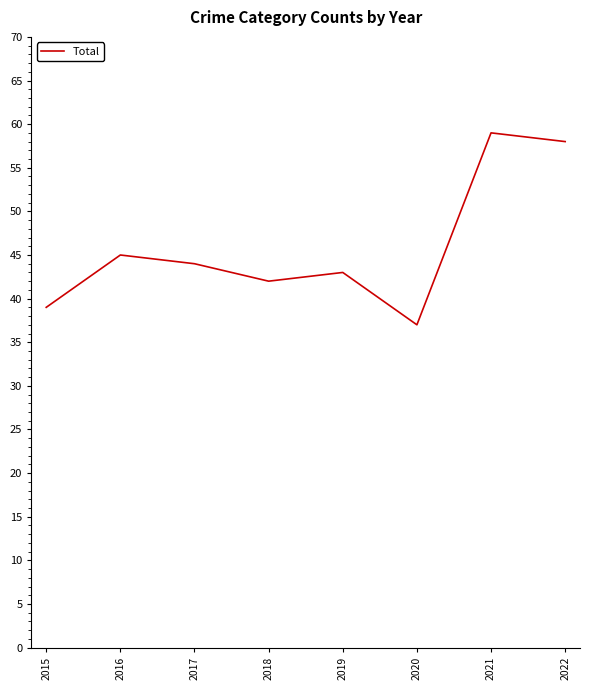

List the labels in order of value, largest first.

2021, 2022, 2016, 2017, 2019, 2018, 2015, 2020